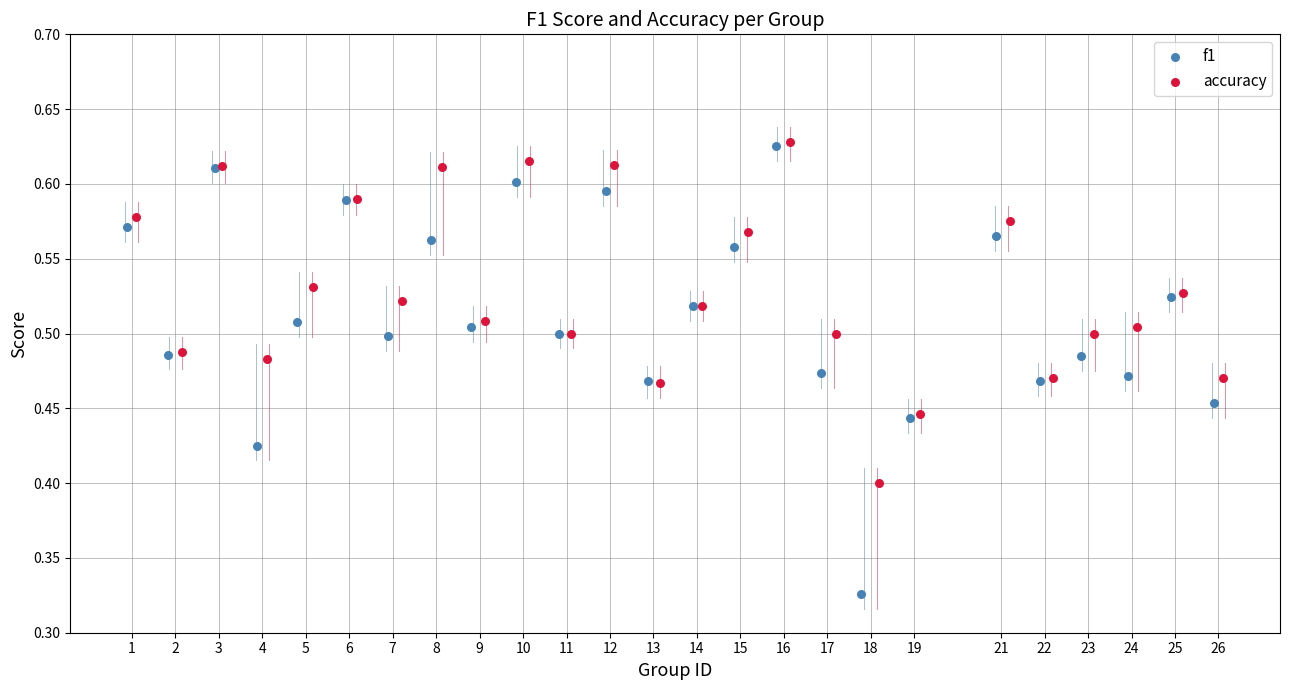

What are all the series names shown in the legend?

f1, accuracy